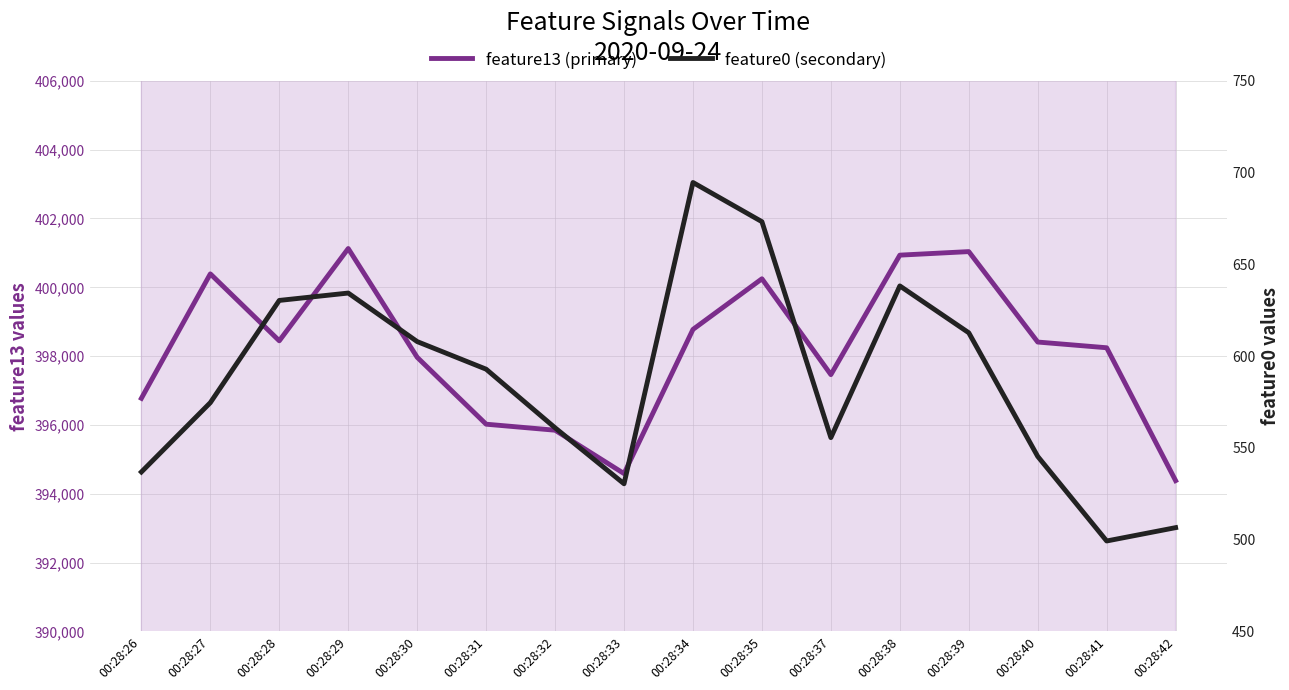

Where is the first local minimum for feature0 (secondary)?

00:28:33